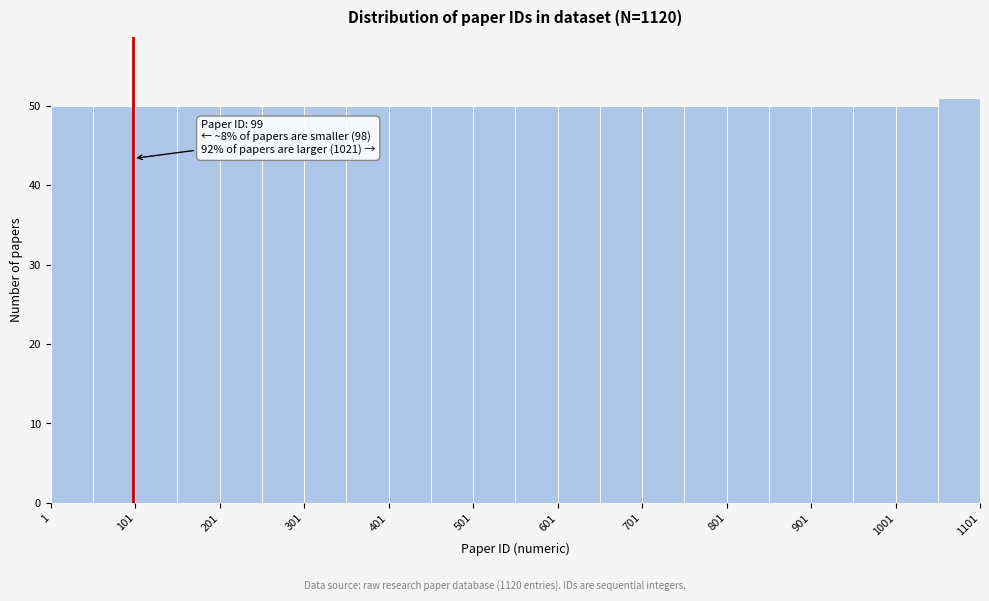

Over which range of the x-axis is the bar tallest?

1051 to 1101